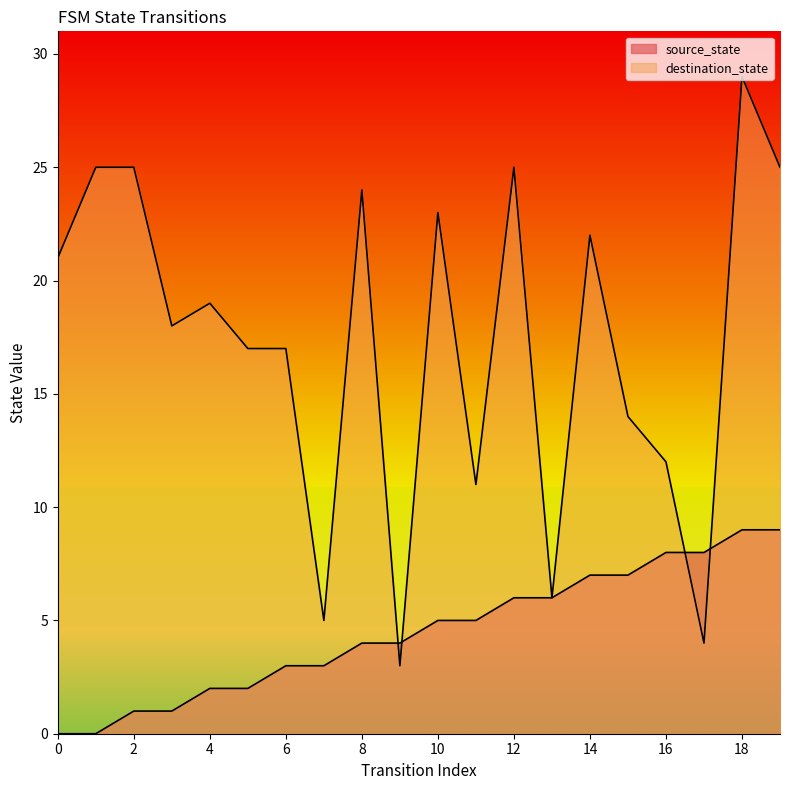

Where does the source_state series first go above 5?

12